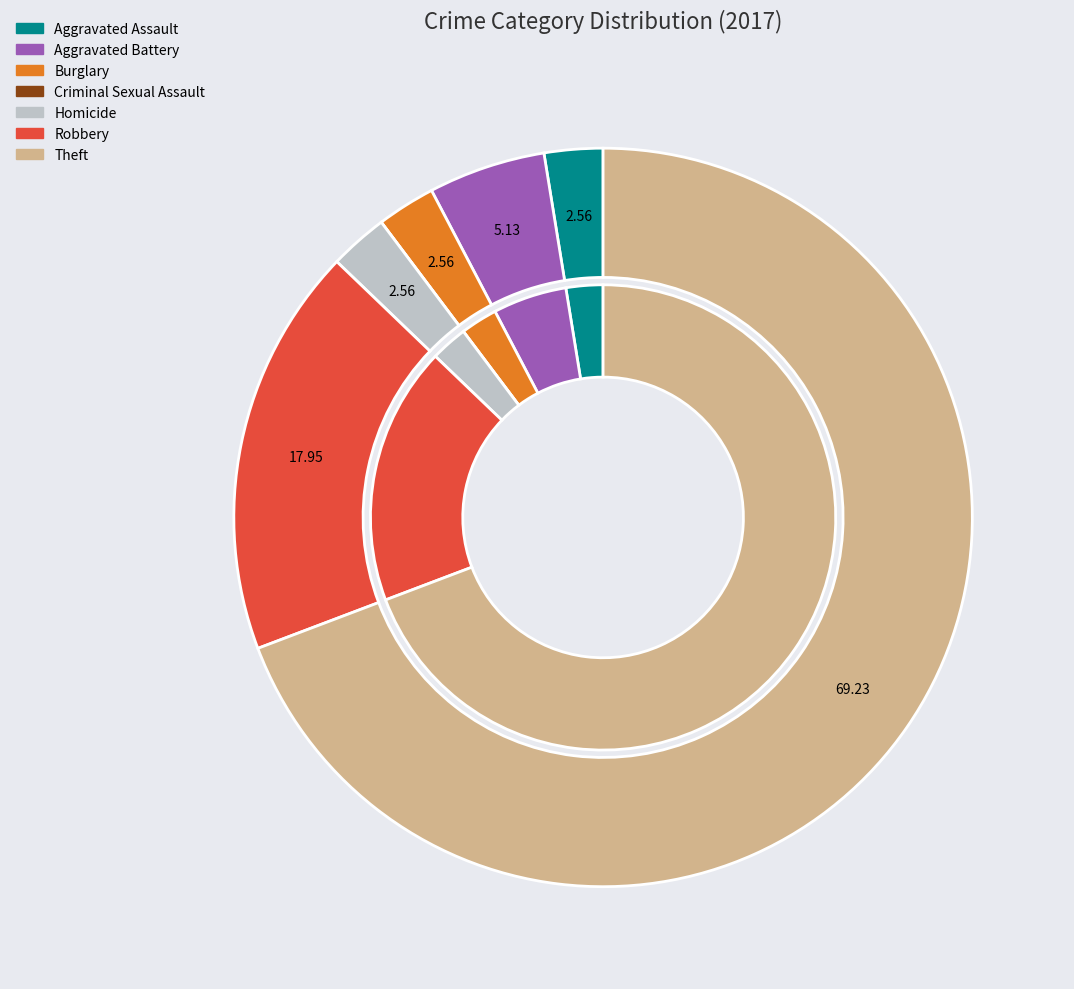

How many segments does this pie chart have?

7